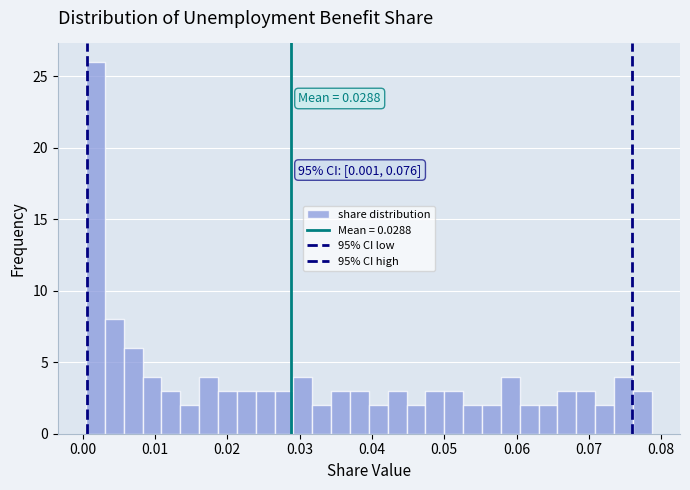

Around what value on the x-axis is the tallest bar? Give the approximate position of its centre, as read against the axis.

0.002